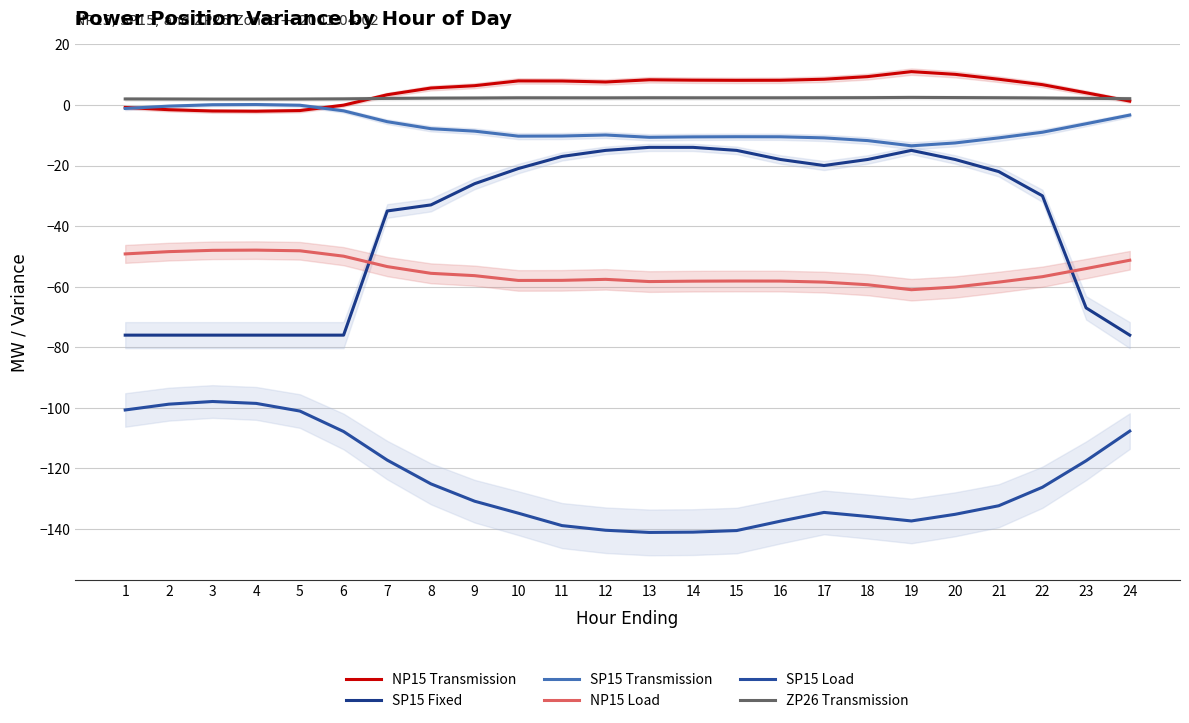

Which has a higher value, 2 or 19?

19